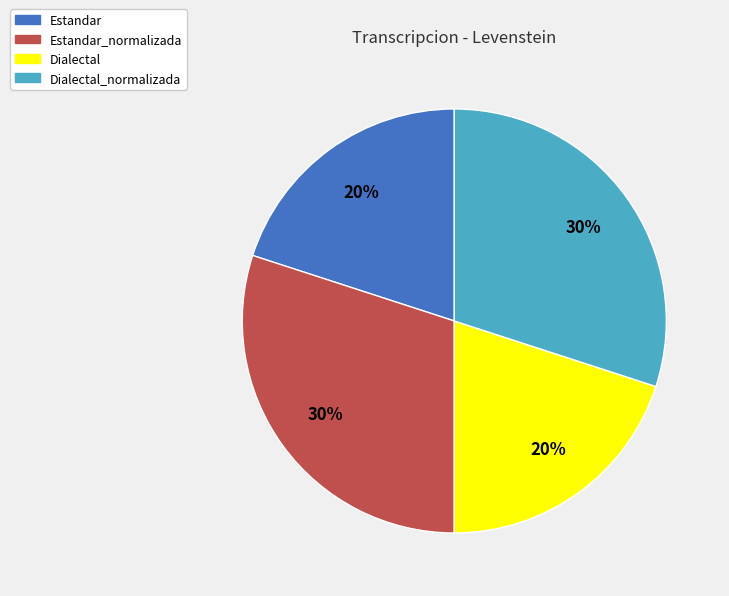

Count the number of slices in the pie.

4